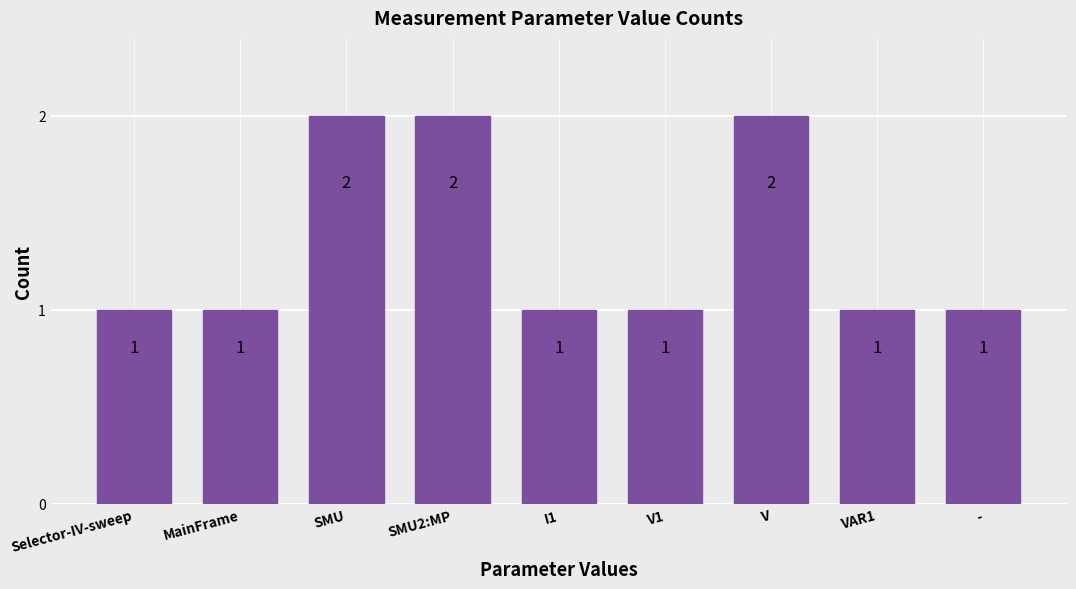

What position from the right is Selector-IV-sweep?

9